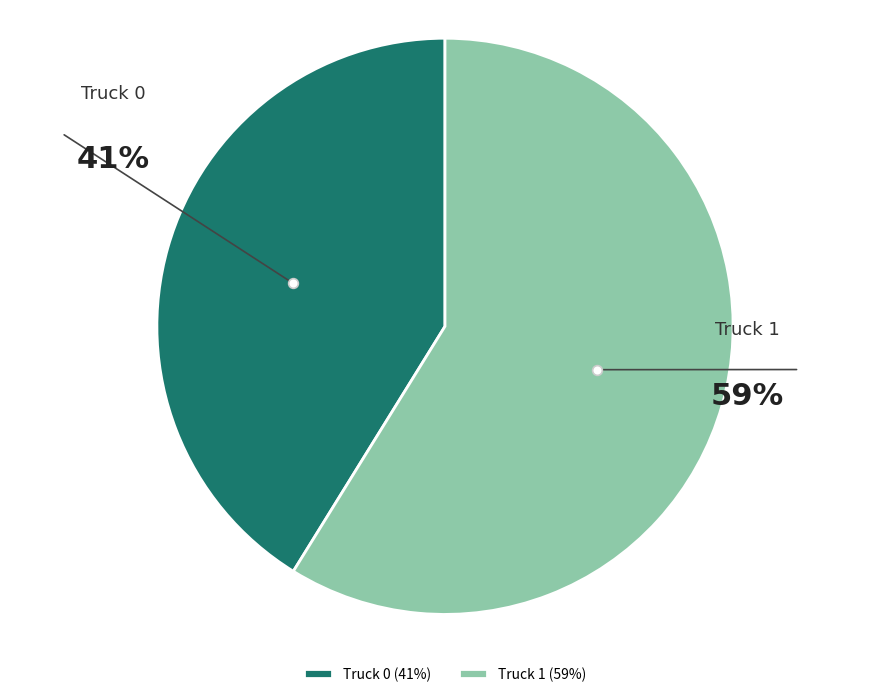

Is it true that Truck 1 is 49% of the pie?

False